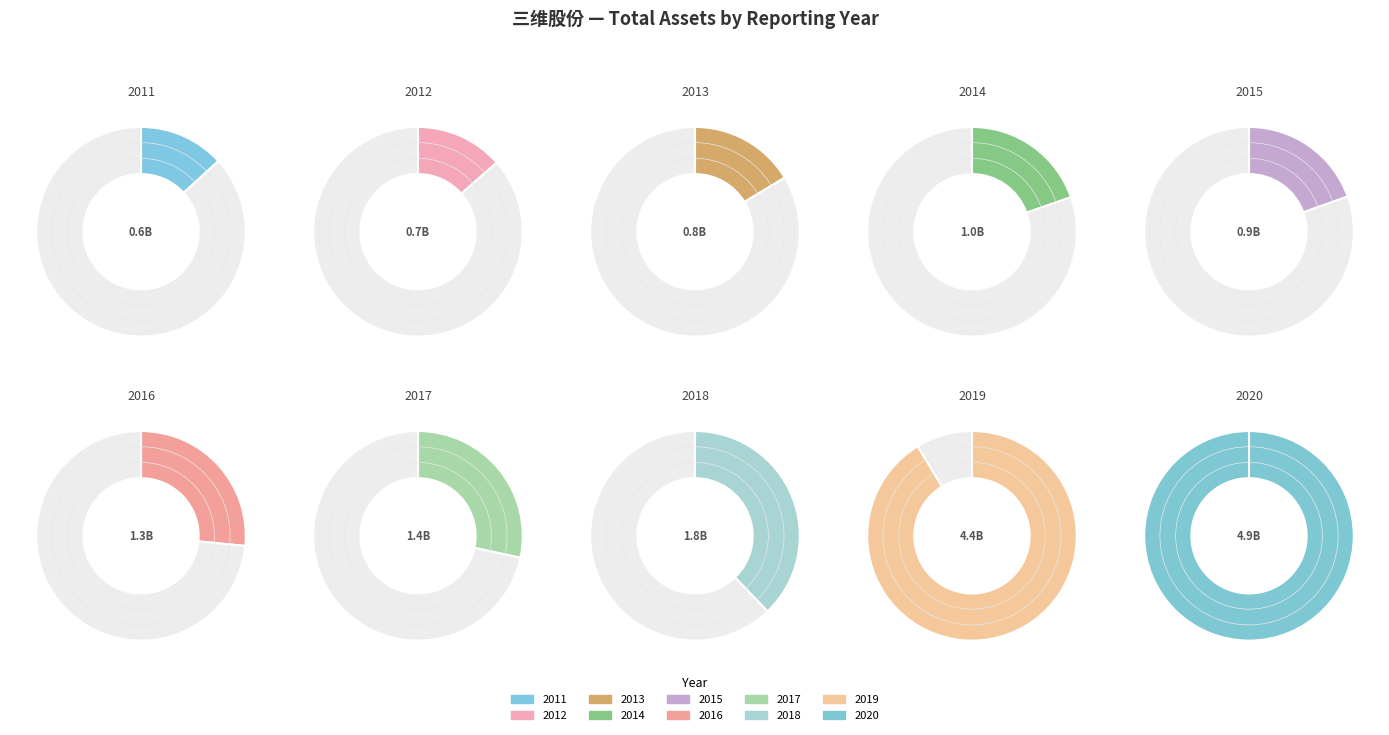

What percentage do 2017-12-31 and 2014-12-31 together represent?

13.1%